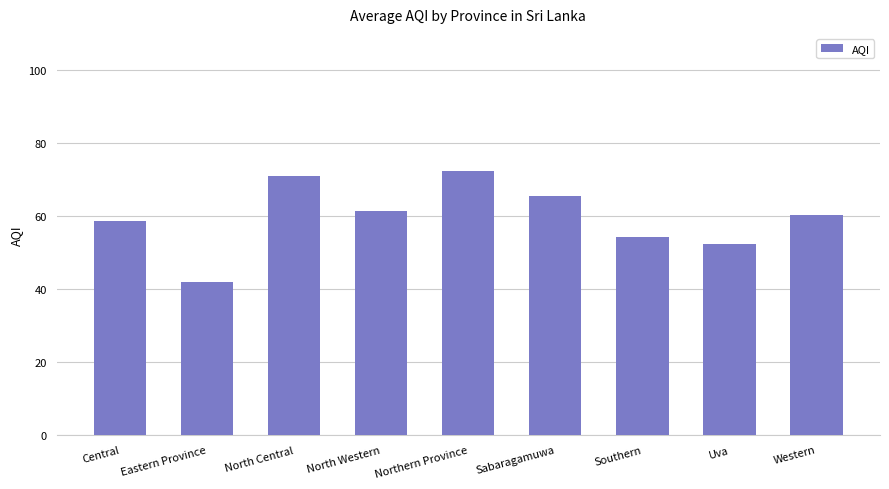

What is the change in value from Eastern Province to Western?

+18.3